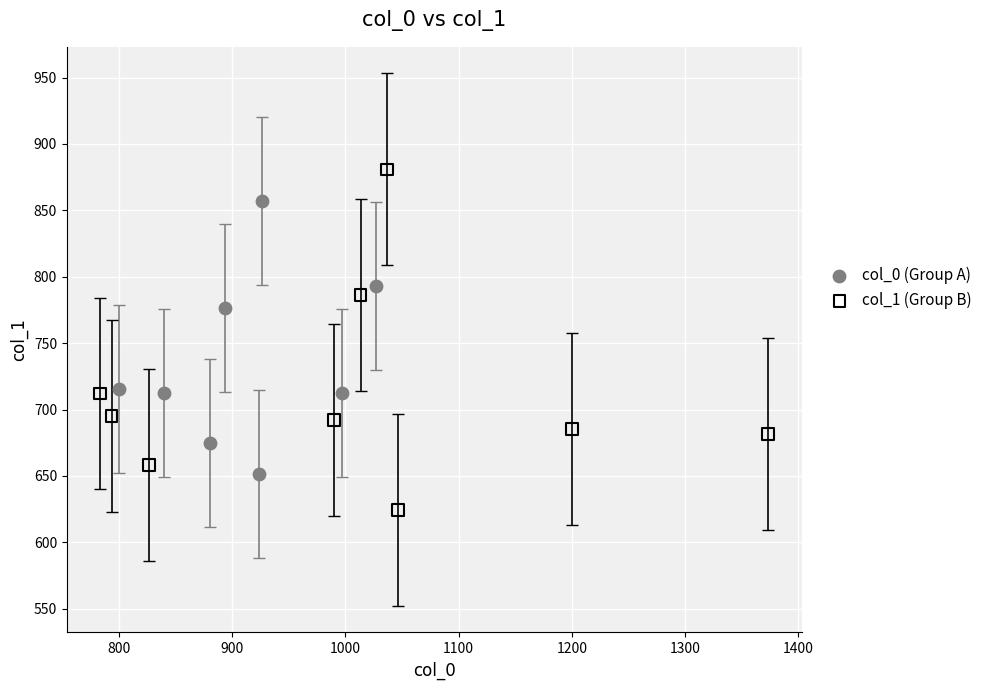

Which series reaches the maximum Y coordinate?

col_1 (Group B)